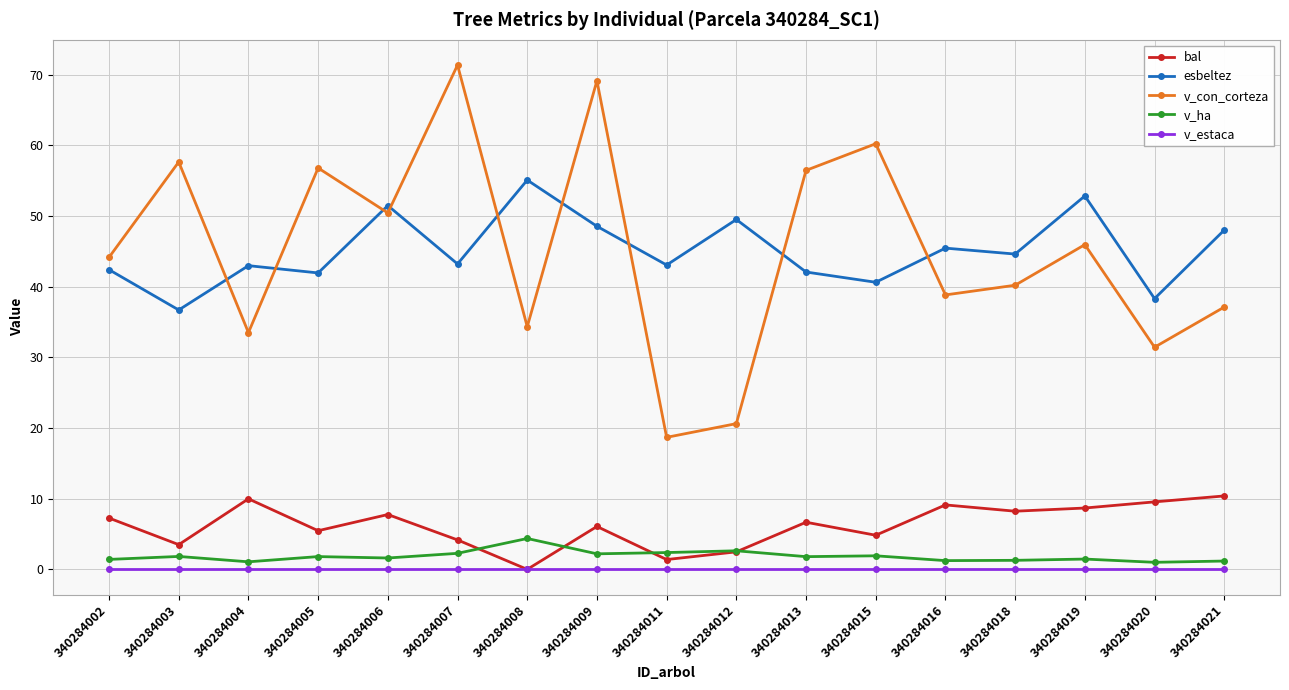

In v_con_corteza, how many points are higher than both neighbors (excluding endpoints)?

6